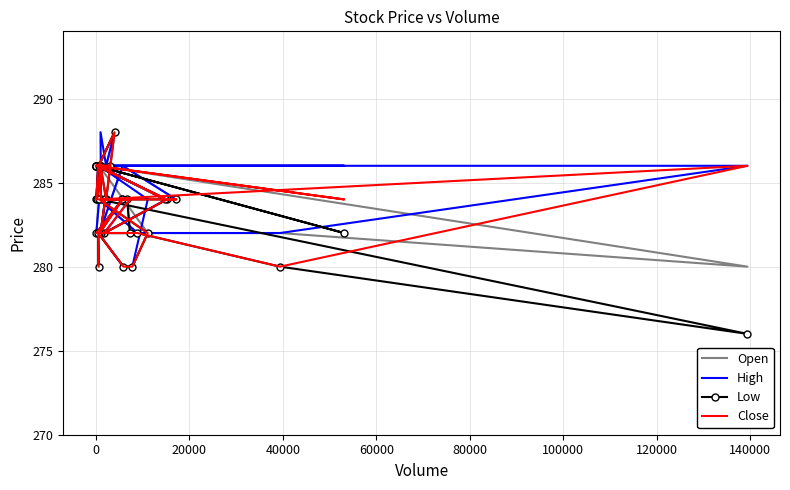

In Low, how many points are lower than both neighbors (excluding endpoints)?

3